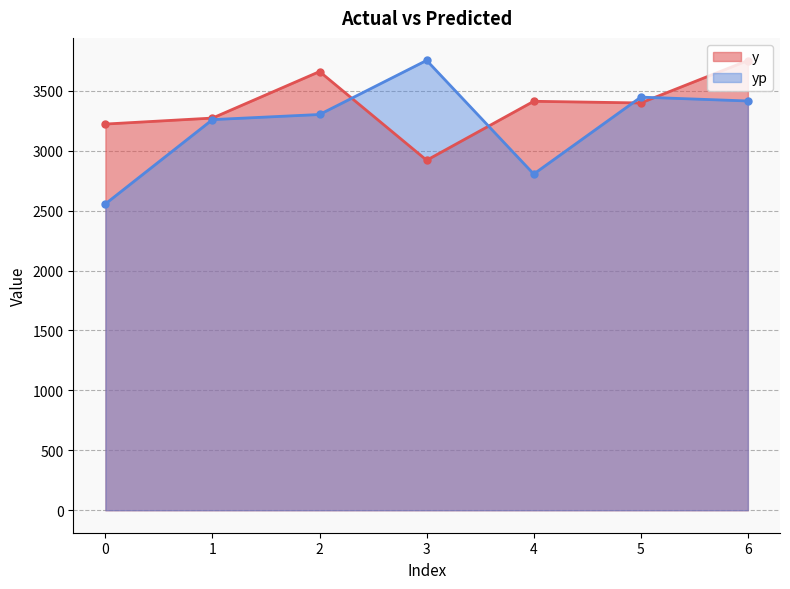

How many interior local peaks does the y series have?

2